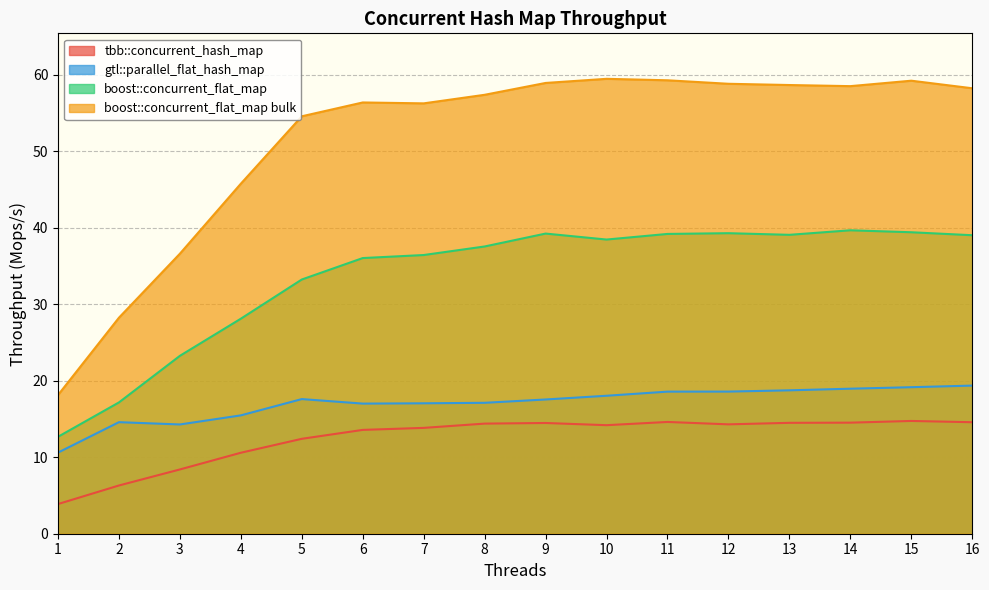

List the series in order of their peak value, lowest first.

tbb::concurrent_hash_map, gtl::parallel_flat_hash_map, boost::concurrent_flat_map, boost::concurrent_flat_map bulk